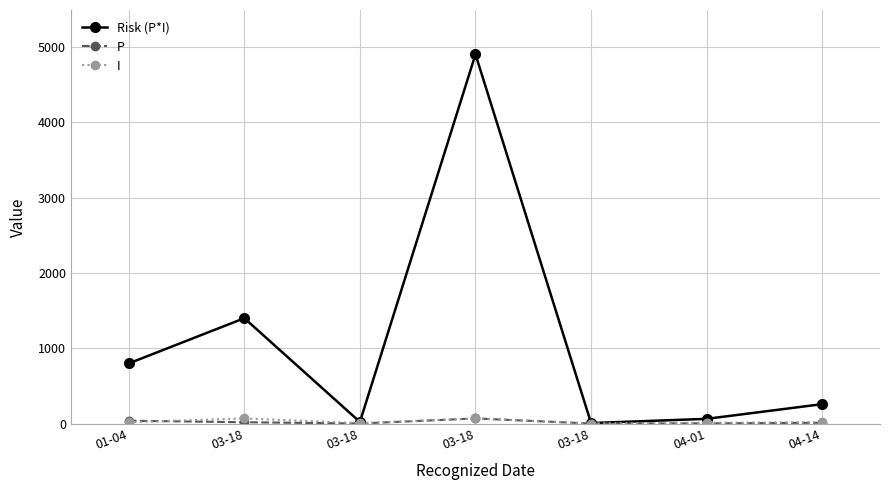

How many values in the P series are below 13?

3